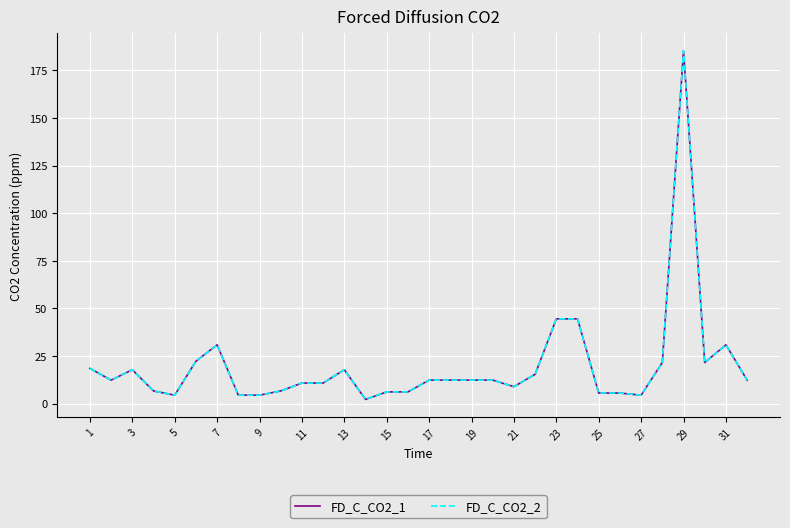

Is this an area chart (filled region under the line)?

No